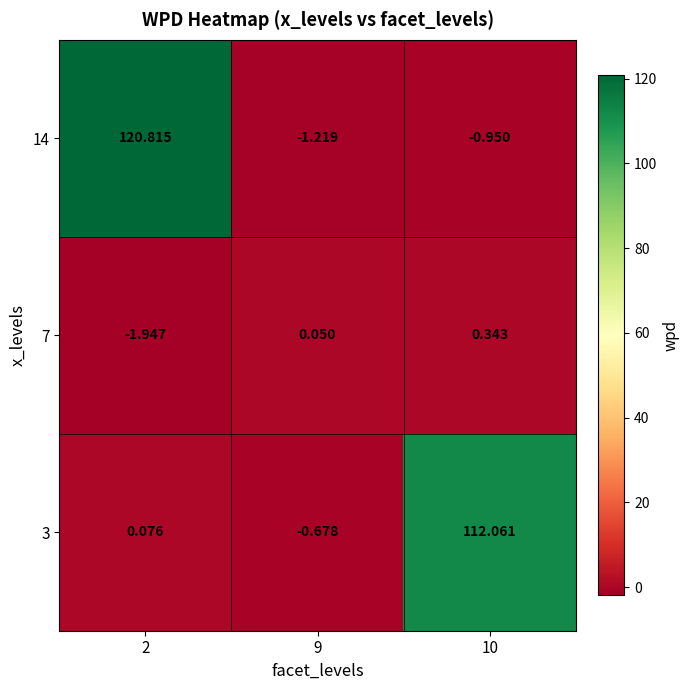

Which series has the widest spread of values?

14